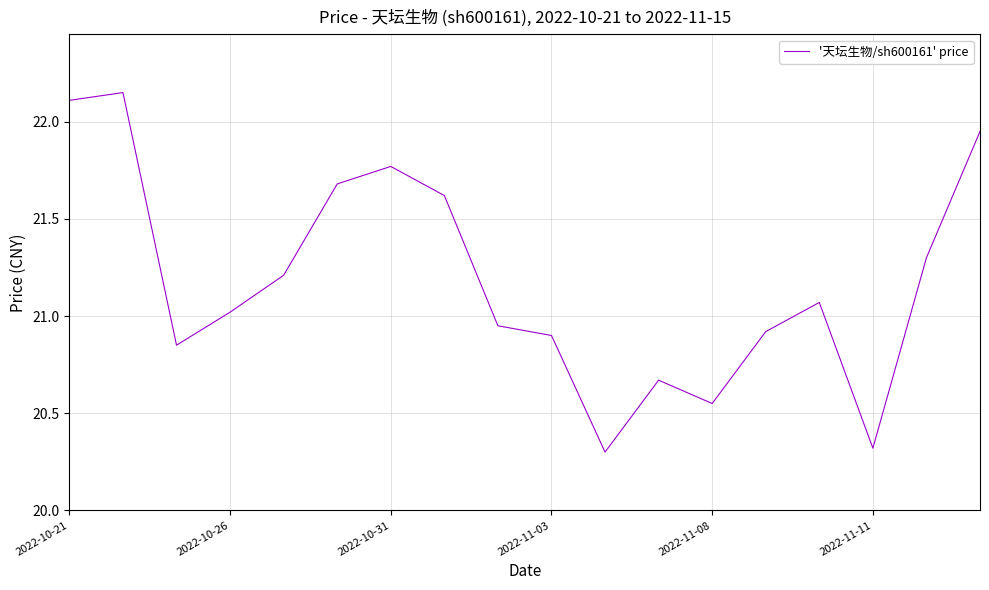

What is the minimum value shown in the chart?

20.3